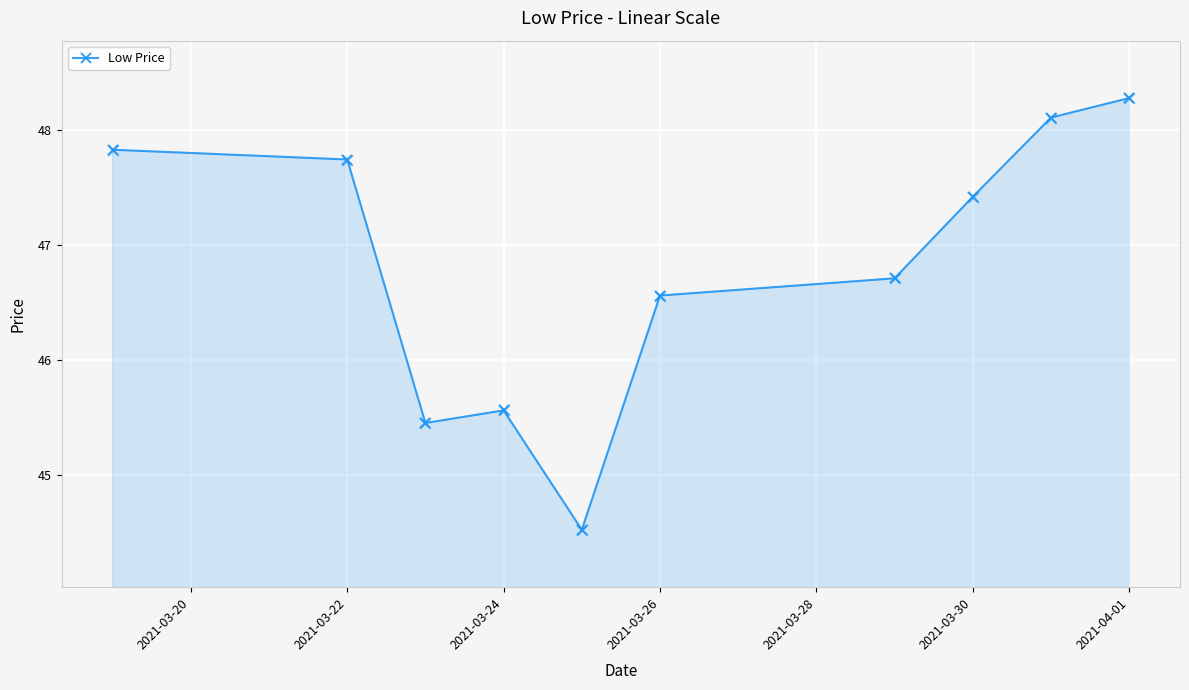

What is the difference between the maximum and minimum values?

3.8